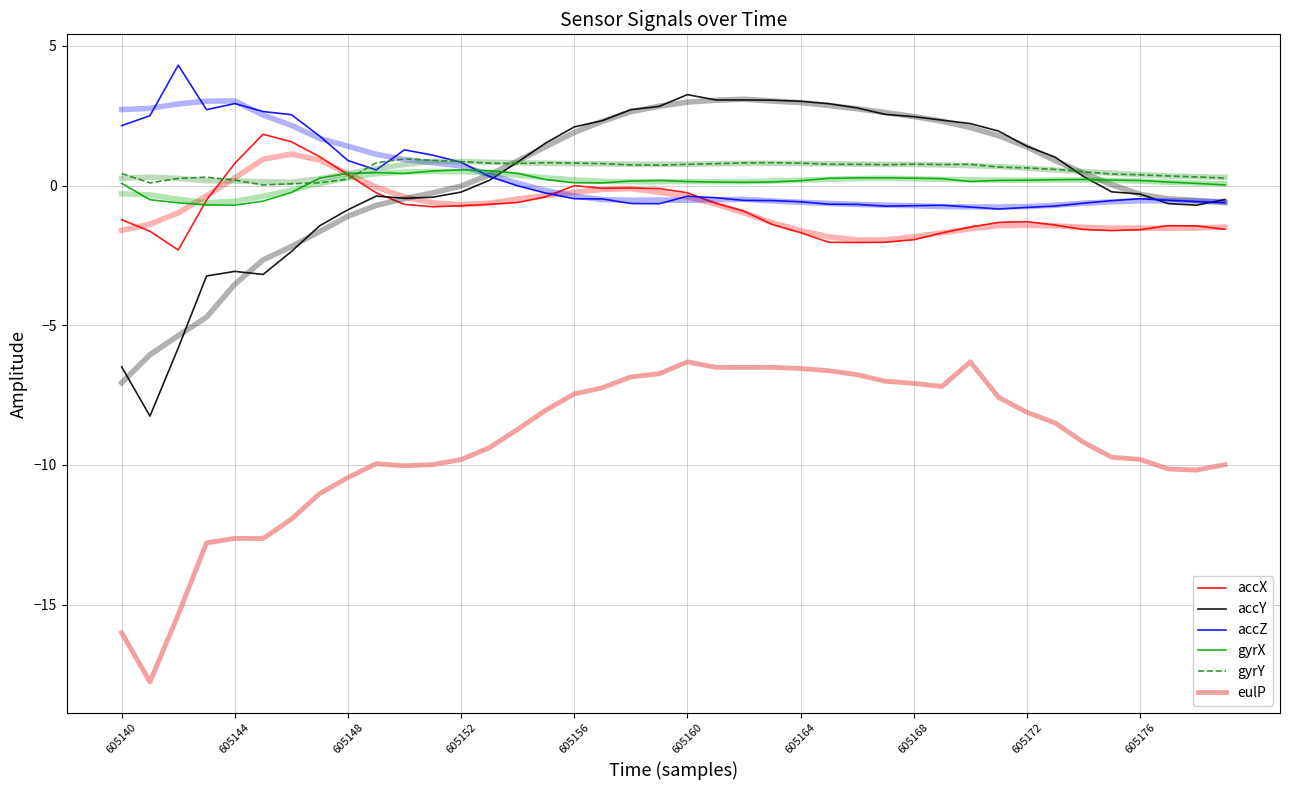

Reading left to right, list all the values displayed in this chart.

accX: -1.2	-1.6	-2.3	-0.5	0.8	1.8	1.6	1.0	0.4	-0.3	-0.7	-0.8	-0.7	-0.7	-0.6	-0.4	-0.0	-0.1	-0.1	-0.1	-0.3	-0.6	-0.9	-1.4	-1.7	-2.0	-2.0	-2.0	-1.9	-1.7	-1.5	-1.3	-1.3	-1.4	-1.6	-1.6	-1.6	-1.4	-1.4	-1.6
accY: -6.5	-8.3	-5.8	-3.2	-3.1	-3.2	-2.4	-1.4	-0.9	-0.4	-0.5	-0.4	-0.2	0.2	0.8	1.5	2.1	2.3	2.7	2.8	3.3	3.1	3.1	3.1	3.0	2.9	2.8	2.5	2.5	2.3	2.2	1.9	1.4	1.0	0.3	-0.2	-0.3	-0.6	-0.7	-0.5
accZ: 2.1	2.5	4.3	2.7	2.9	2.6	2.5	1.8	0.9	0.6	1.3	1.1	0.8	0.3	-0.0	-0.3	-0.5	-0.5	-0.6	-0.7	-0.4	-0.4	-0.5	-0.5	-0.6	-0.7	-0.7	-0.7	-0.7	-0.7	-0.8	-0.8	-0.8	-0.7	-0.6	-0.5	-0.5	-0.5	-0.6	-0.6
gyrX: 0.1	-0.5	-0.6	-0.7	-0.7	-0.6	-0.2	0.3	0.4	0.5	0.4	0.5	0.6	0.5	0.4	0.2	0.1	0.1	0.2	0.2	0.1	0.1	0.1	0.1	0.2	0.3	0.3	0.3	0.3	0.2	0.1	0.2	0.2	0.2	0.2	0.2	0.2	0.1	0.1	0.0
gyrY: 0.4	0.1	0.3	0.3	0.2	0.0	0.1	0.1	0.2	0.8	1.0	0.9	0.9	0.8	0.8	0.8	0.8	0.8	0.7	0.7	0.8	0.8	0.8	0.8	0.8	0.8	0.8	0.7	0.8	0.8	0.8	0.7	0.6	0.6	0.5	0.4	0.4	0.3	0.3	0.3
eulP: -16.0	-17.8	-15.4	-12.8	-12.6	-12.6	-11.9	-11.0	-10.5	-10.0	-10.0	-10.0	-9.8	-9.4	-8.7	-8.0	-7.5	-7.2	-6.9	-6.7	-6.3	-6.5	-6.5	-6.5	-6.6	-6.6	-6.8	-7.0	-7.1	-7.2	-6.3	-7.6	-8.1	-8.5	-9.2	-9.7	-9.8	-10.1	-10.2	-10.0